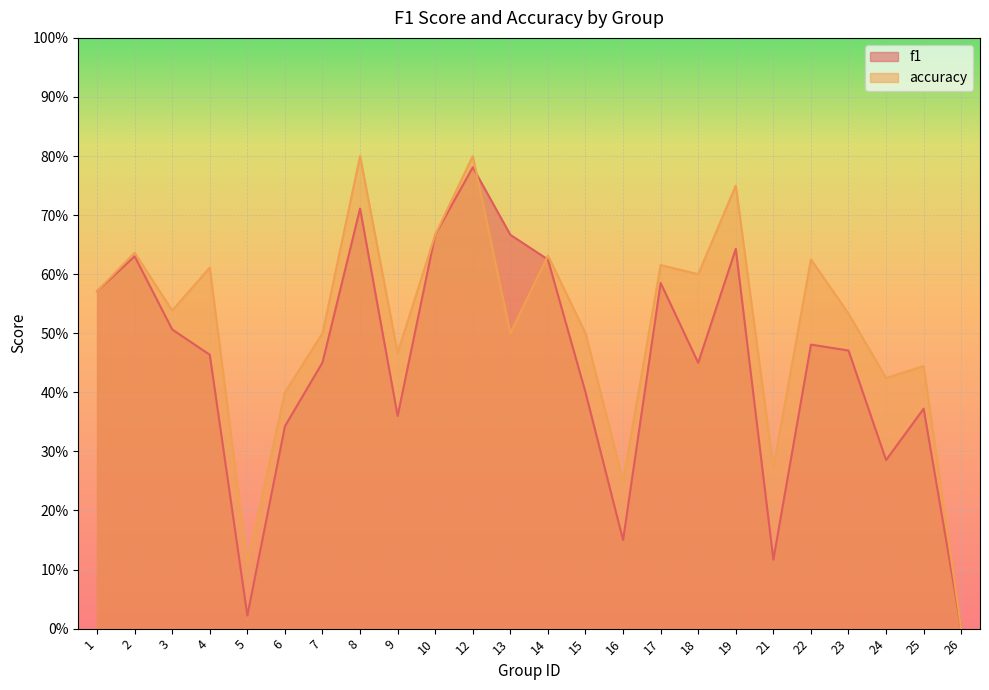

The value of f1 at 6 is 0.6. True or false?

False